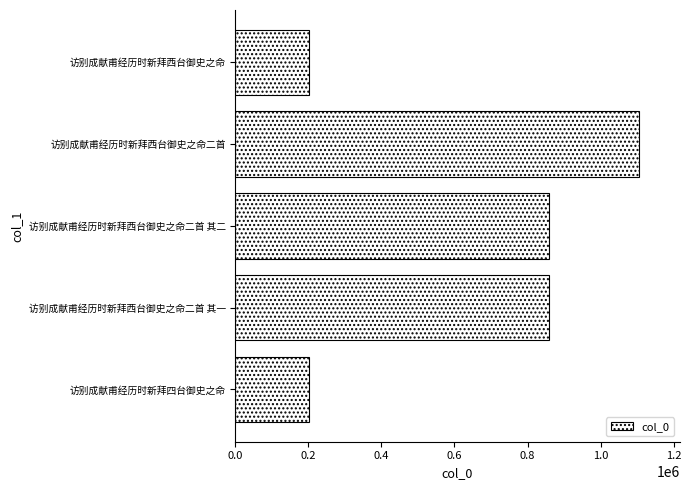

Does the chart contain stacked bars?

No